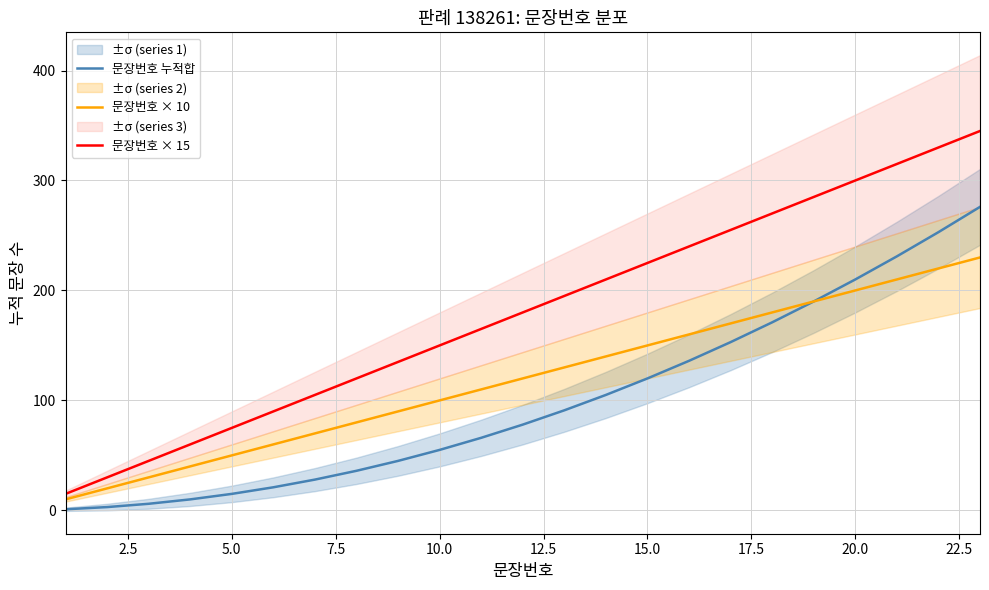

How many series are shown in this chart?

3